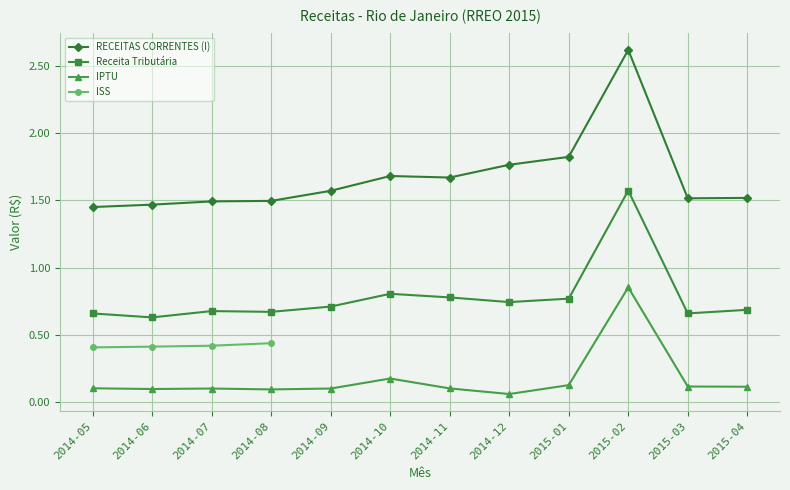

Is the value of Receita Tributária at 2014-07 greater than the value of IPTU at 2014-06?

Yes